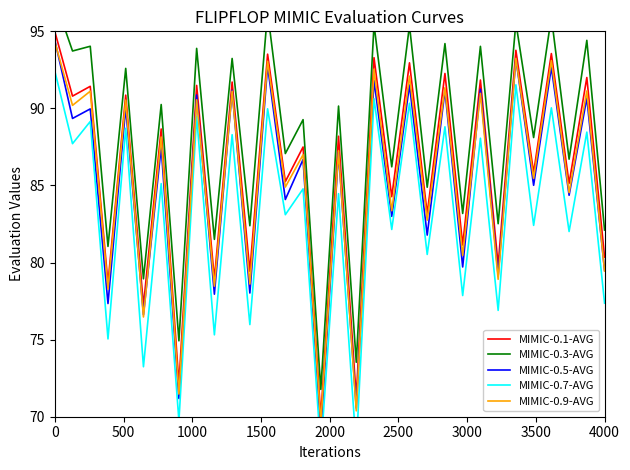

Is this an area chart (filled region under the line)?

No